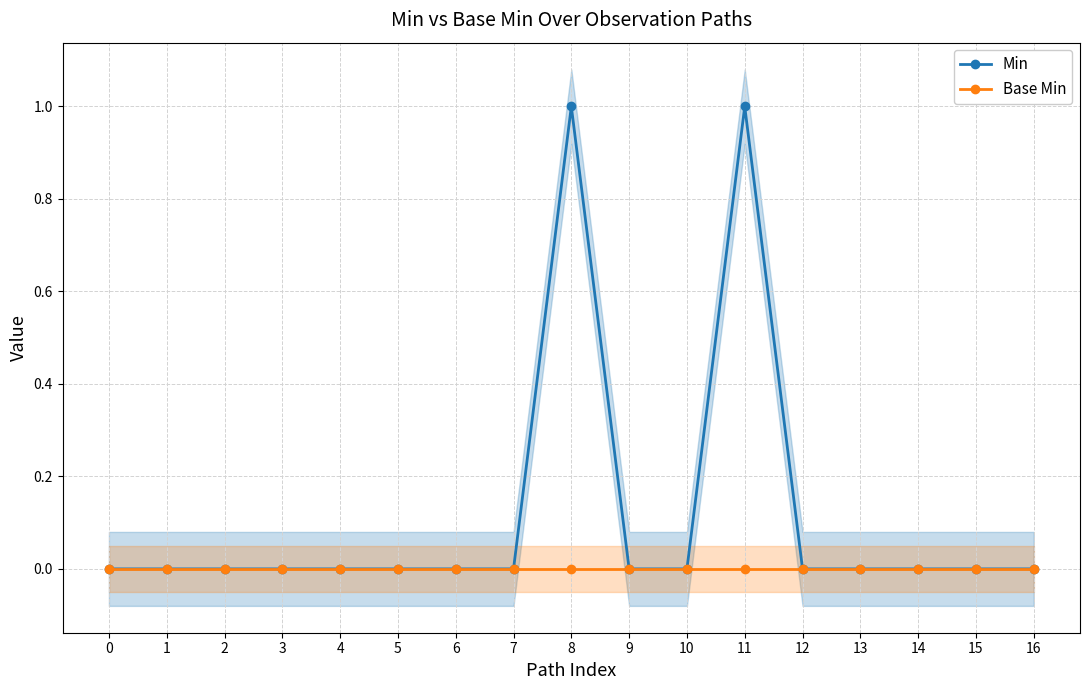

True or false: Base Min has more than 2 points higher than both neighbors.

False